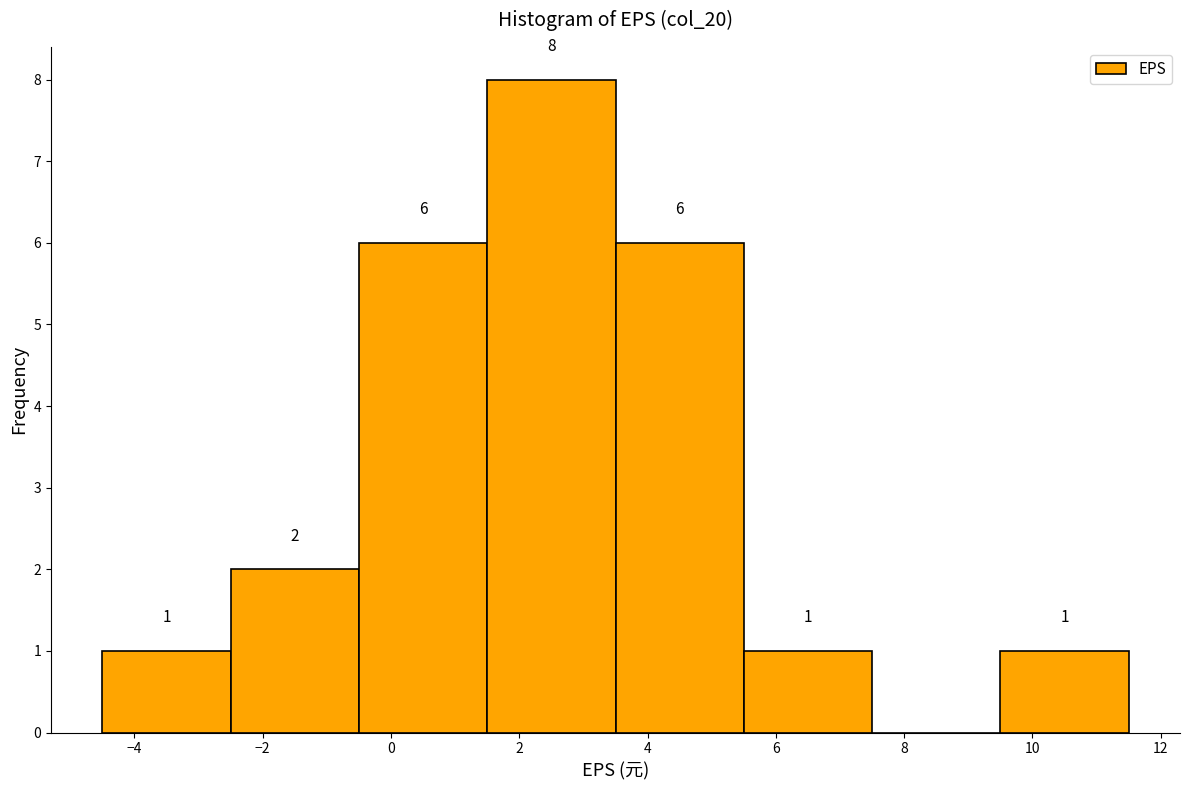

Which range on the x-axis has the tallest bar?

1.5 to 3.5